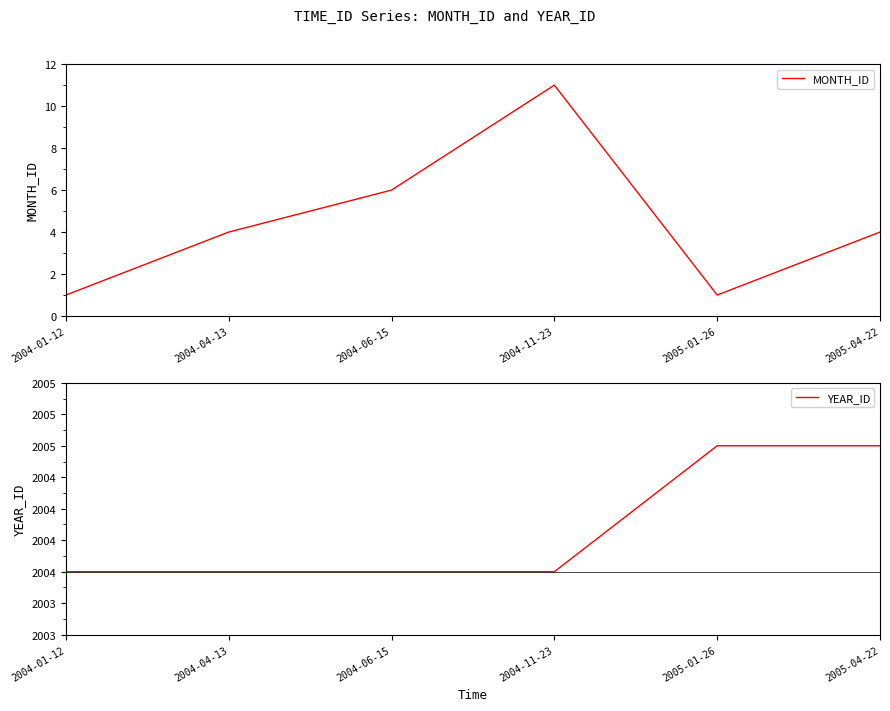

At which category does the chart reach its minimum across all series?

2004-01-12